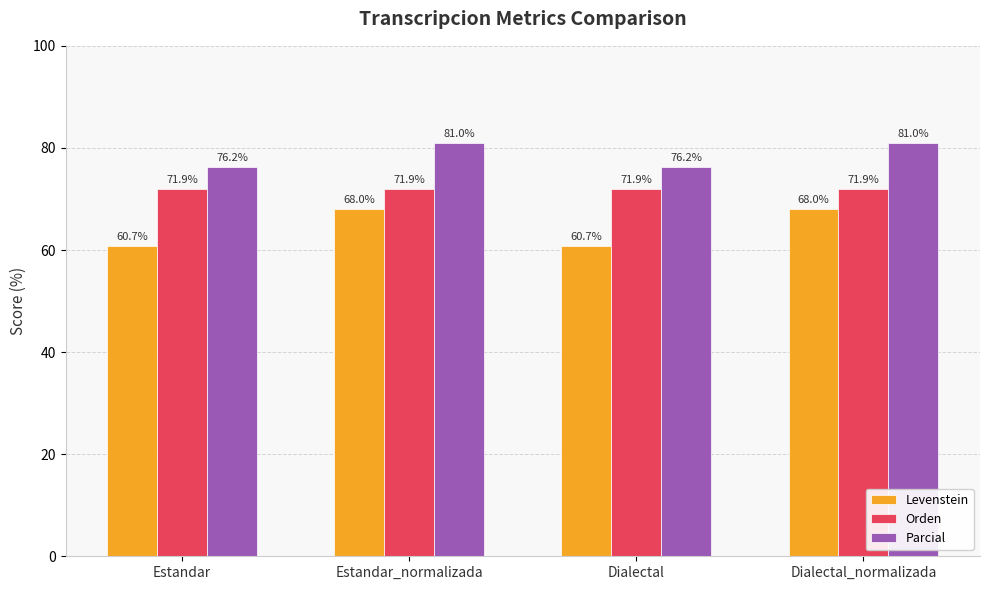

What is the maximum value shown in the chart?

81.0